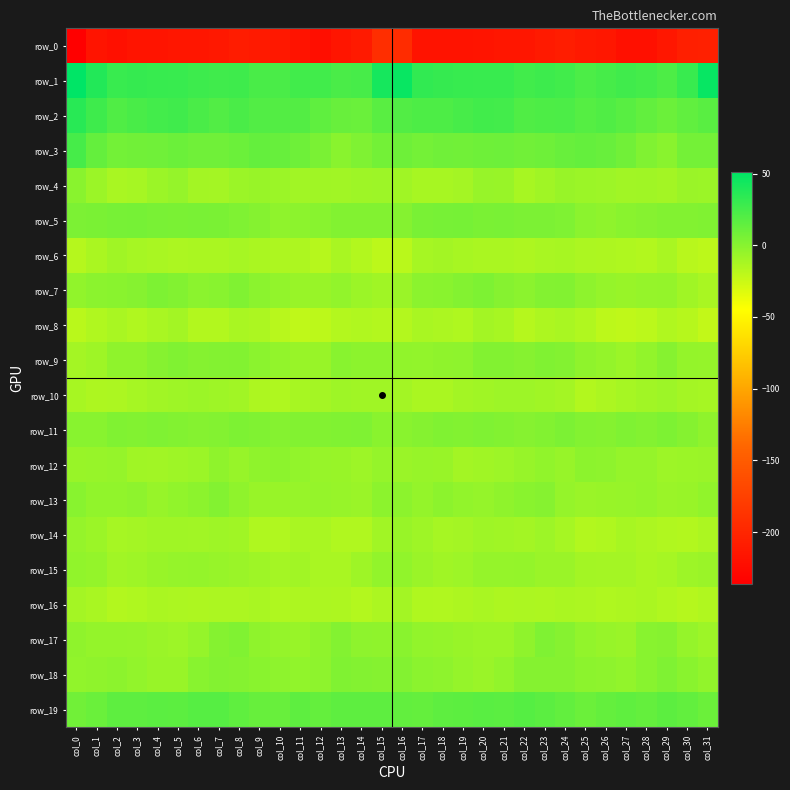

Where does the row_16 series first go above -13?

col_0